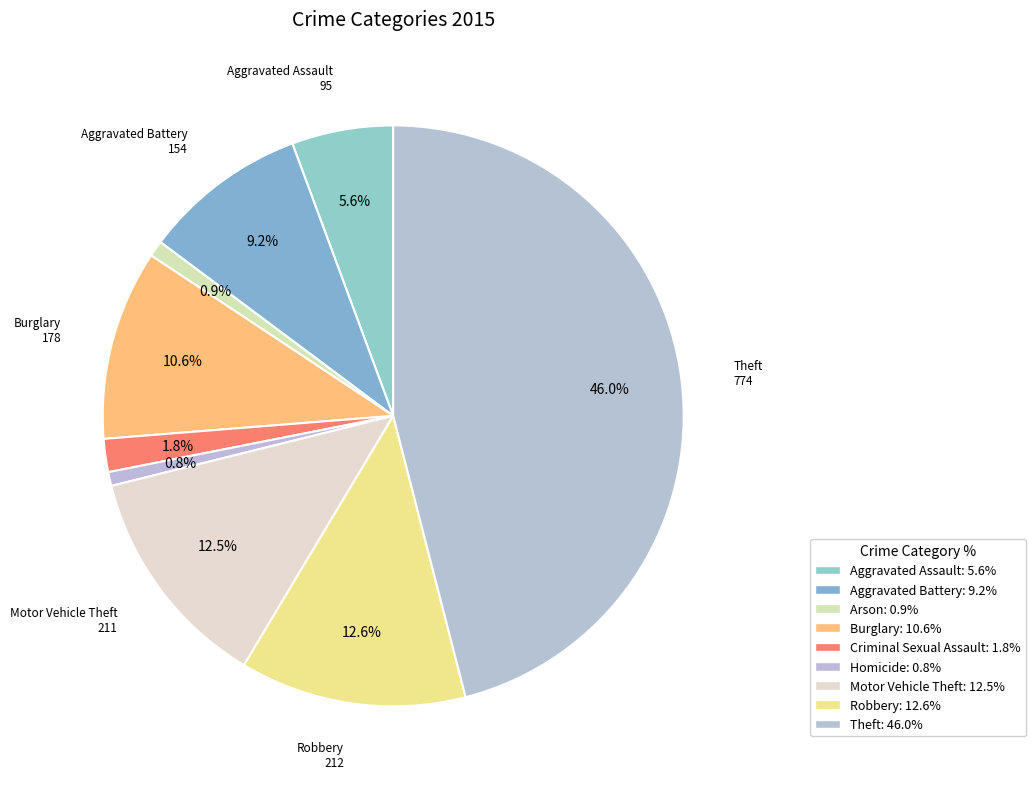

Count the number of slices in the pie.

9